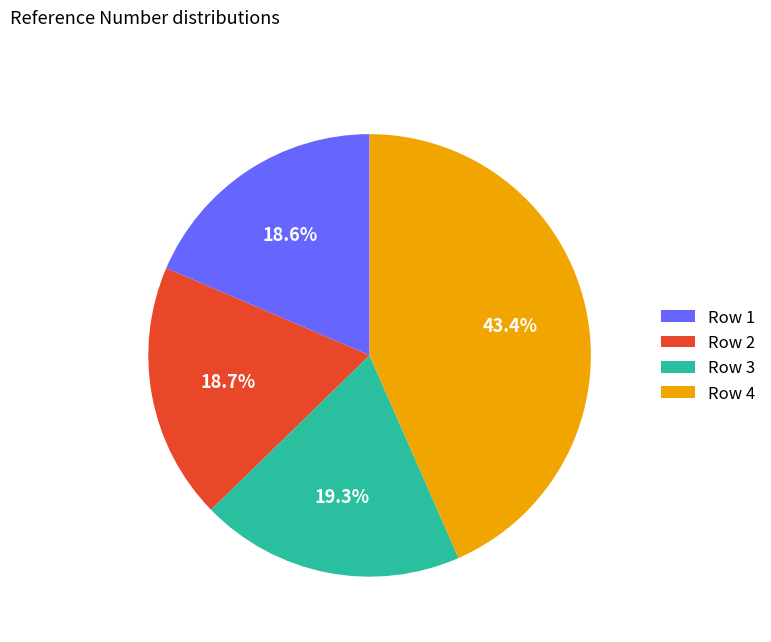

To the nearest percent, what is the average slice percentage?

25%